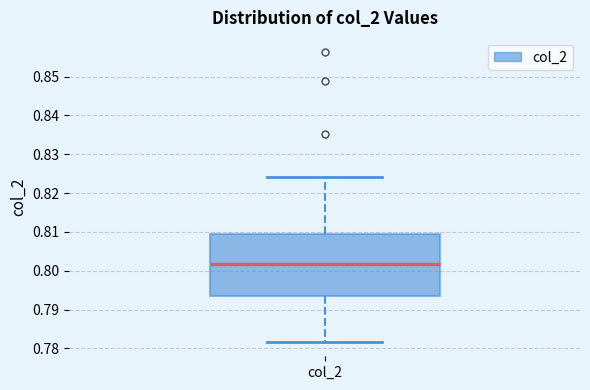

Where is the upper edge of the box for col_2 on the y-axis? The values are not printed on the chart, so give them approximately, as read against the axis.

0.809